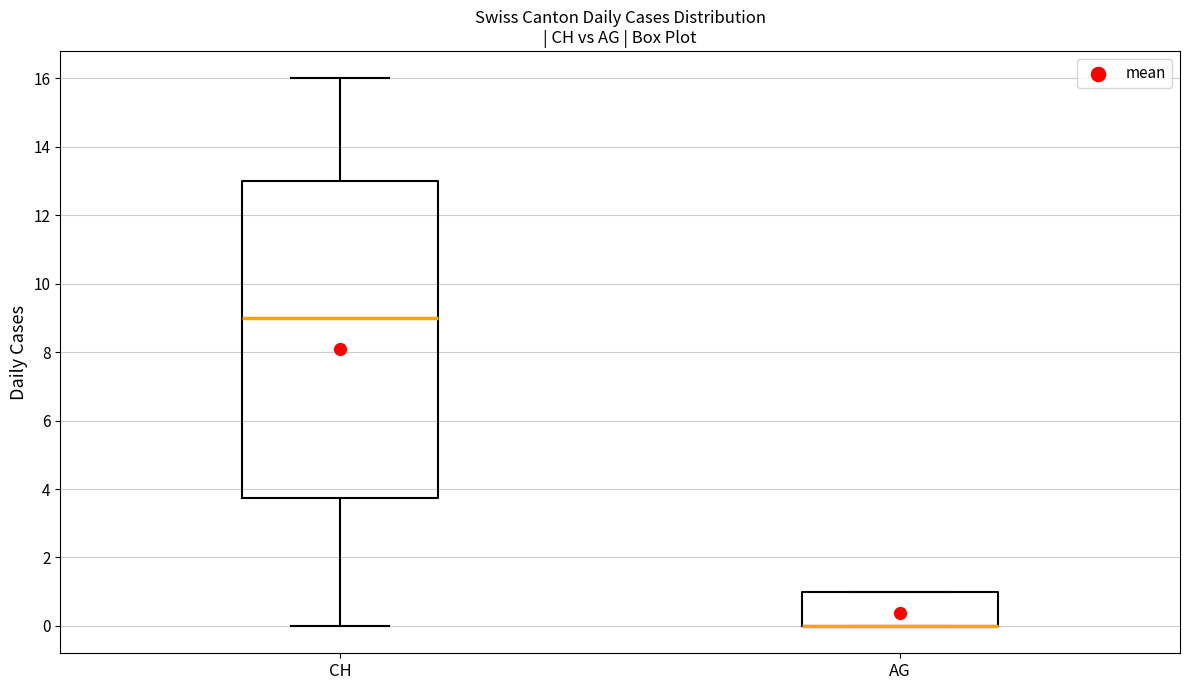

Reading left to right, transcribe this box plot: for each box, give where its median line is, the range the box spans, and where its two whiskers end, as read against the y-axis. The values are not printed on the chart, so give them approximately, as read against the axis.

CH: median 9.0, box 3.8 to 13.0, whiskers 0.0 to 16.0
AG: median 0.0 (drawn on the box's lower edge), box 0.0 to 1.0, whiskers 0.0 to 1.0